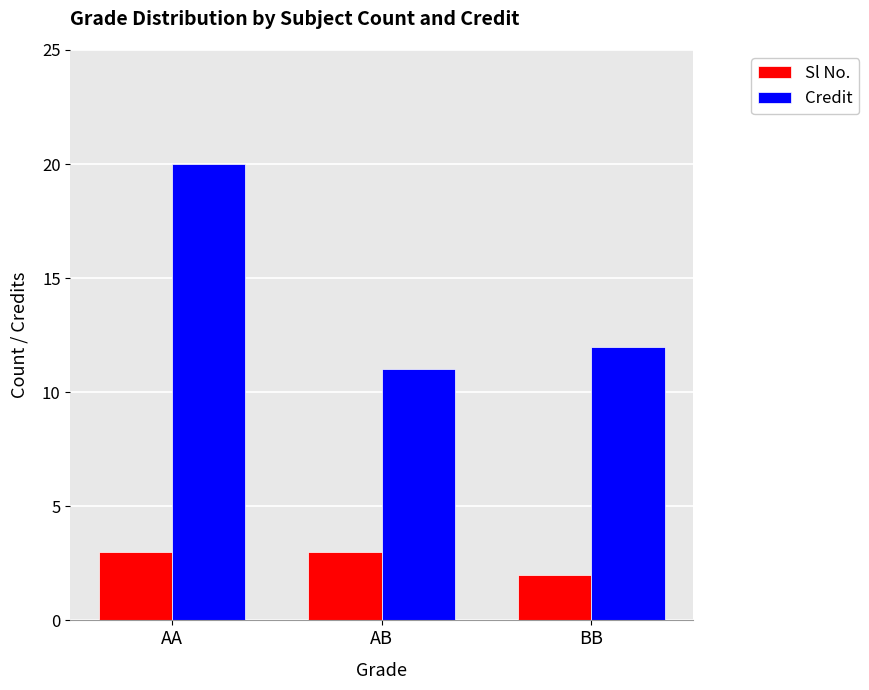

What position from the right is BB?

1